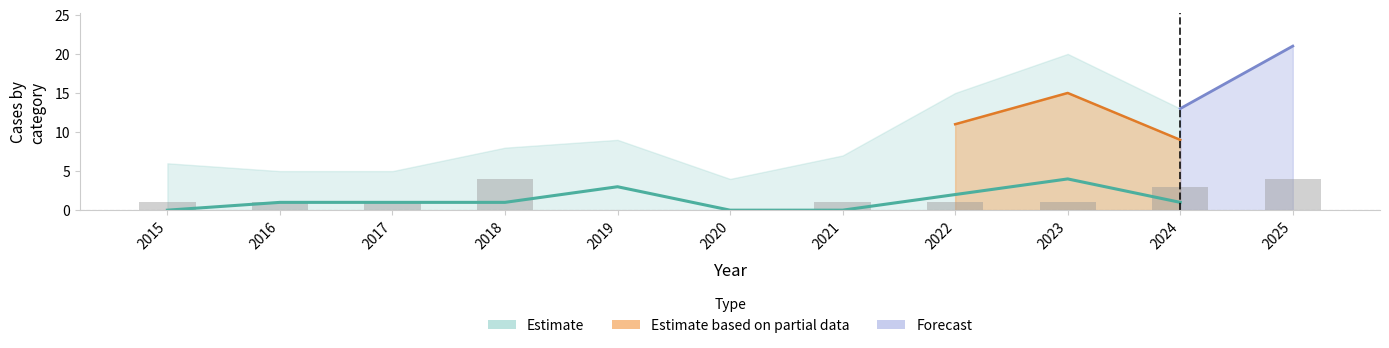

Reading left to right, list all the values displayed in this chart.

Aggravated Assault: 2015=0	2016=1	2017=1	2018=1	2019=3	2020=0	2021=0	2022=2	2023=4	2024=1	2025=2
Aggravated Battery: 2015=1	2016=1	2017=1	2018=4	2019=0	2020=0	2021=1	2022=1	2023=1	2024=3	2025=4
Robbery: 2015=5	2016=3	2017=3	2018=3	2019=6	2020=4	2021=6	2022=11	2023=15	2024=9	2025=15
Total: 2015=6	2016=5	2017=5	2018=8	2019=9	2020=4	2021=7	2022=15	2023=20	2024=13	2025=21